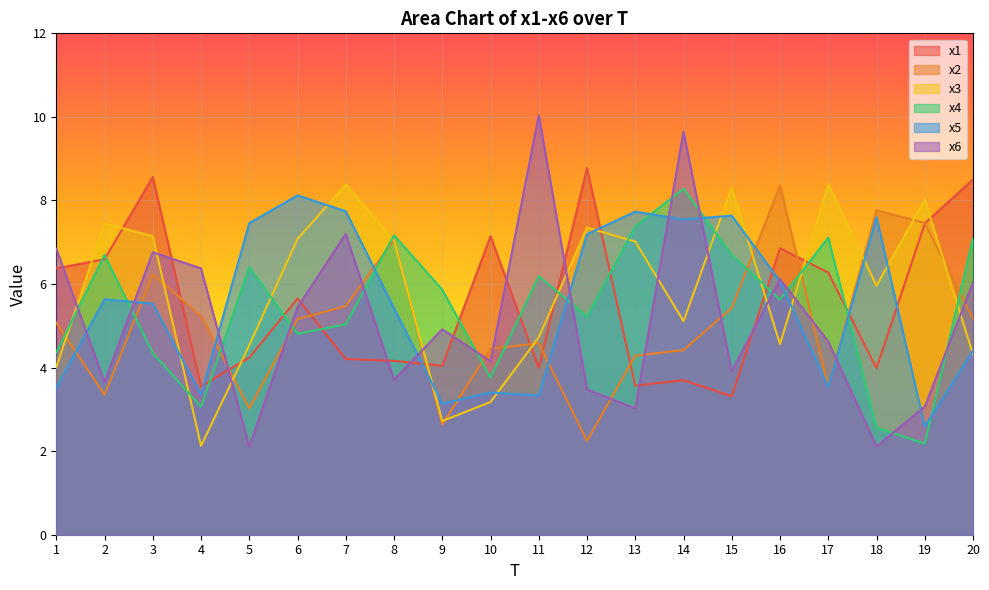

Which series has the largest range (max minus min)?

x6